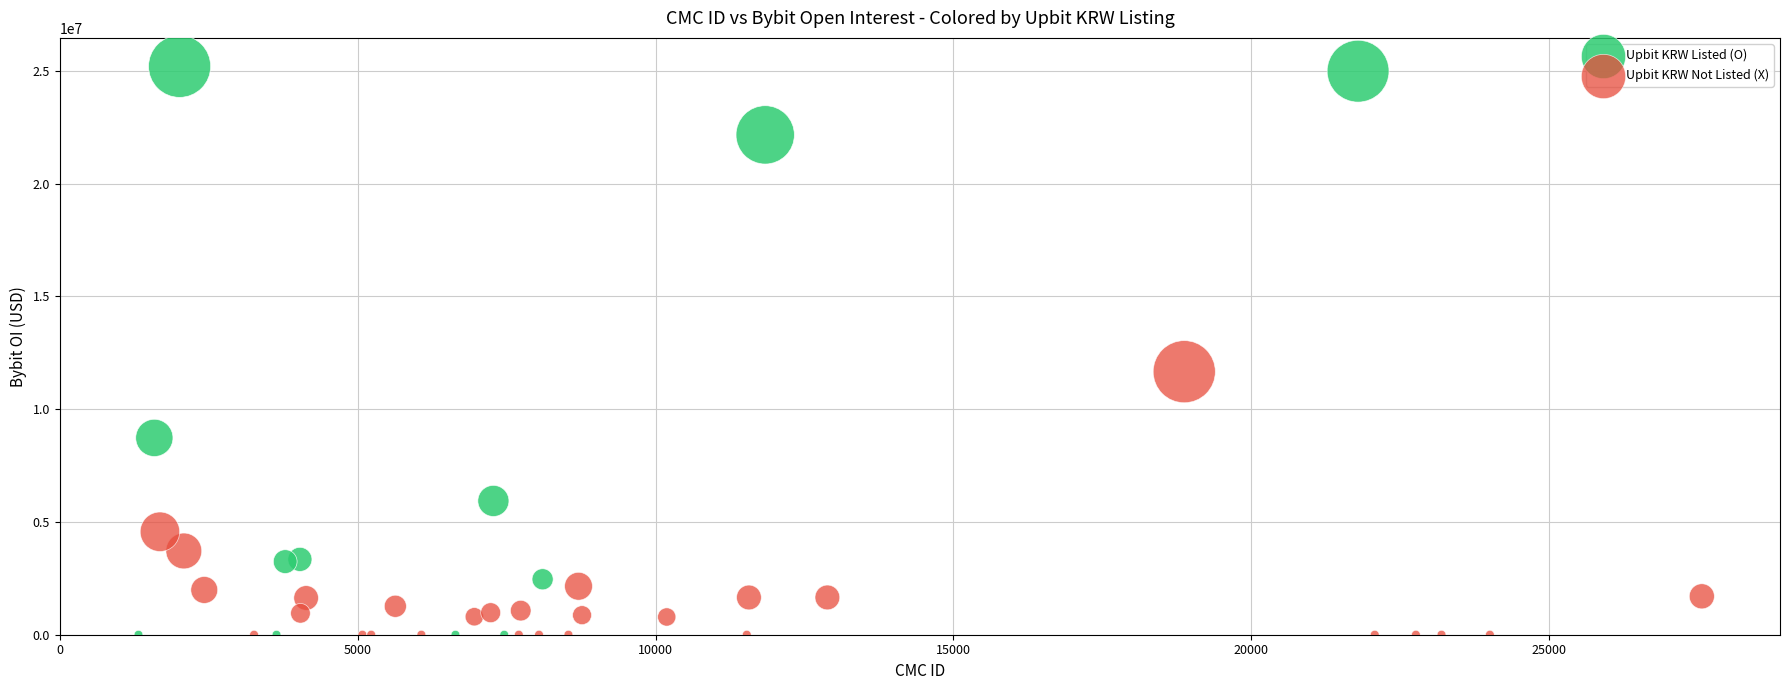

Which series has the widest spread of Y values?

Upbit KRW Listed (O)